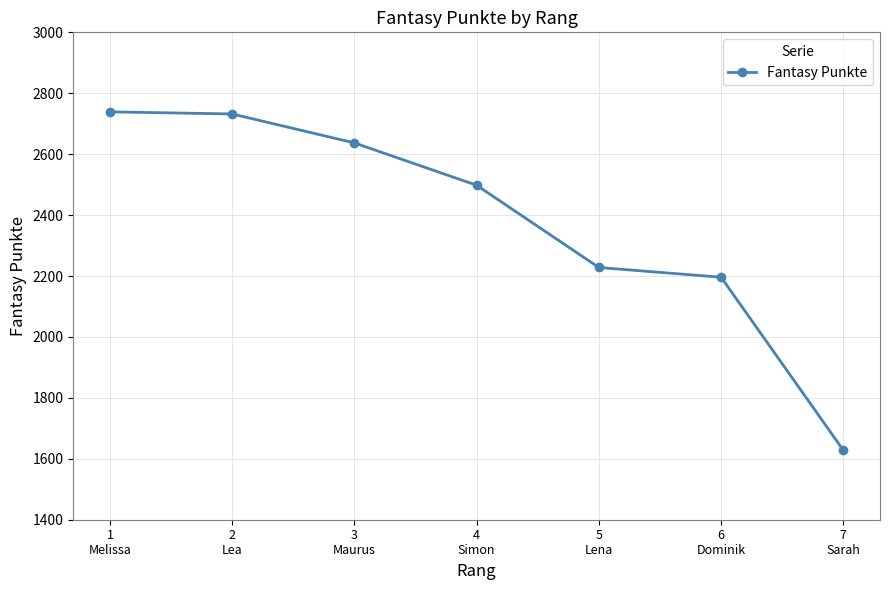

What is the label of the 4th point from the right?

4
Simon